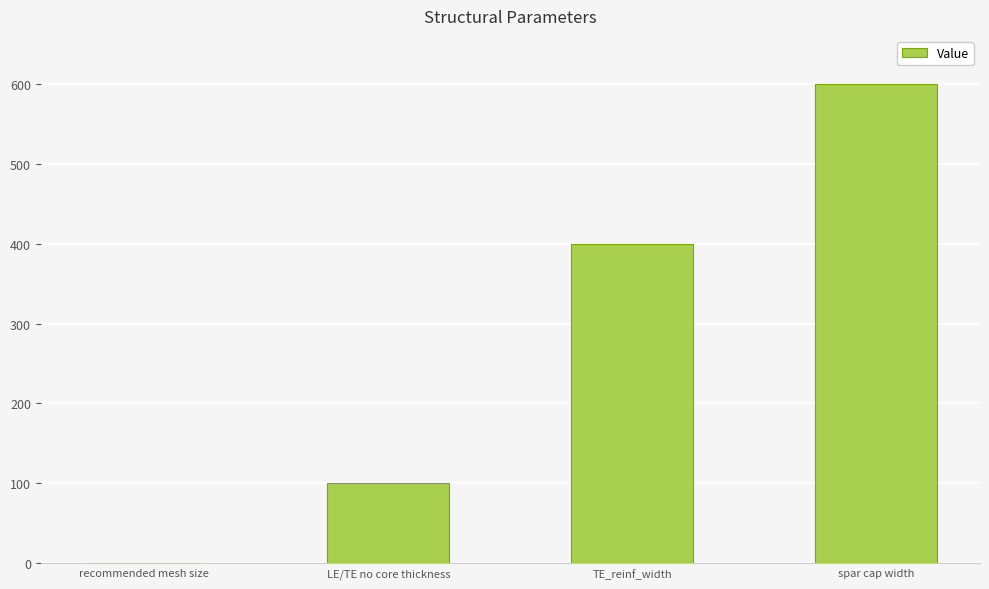

At which label is the value closest to 300?

TE_reinf_width